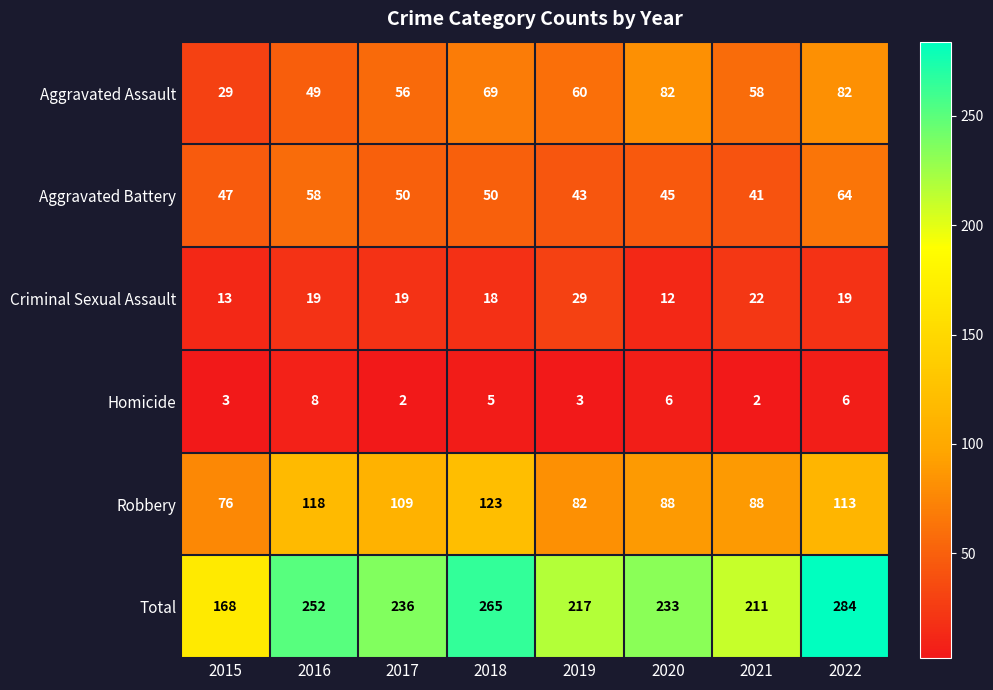

Which series has the largest range (max minus min)?

Total